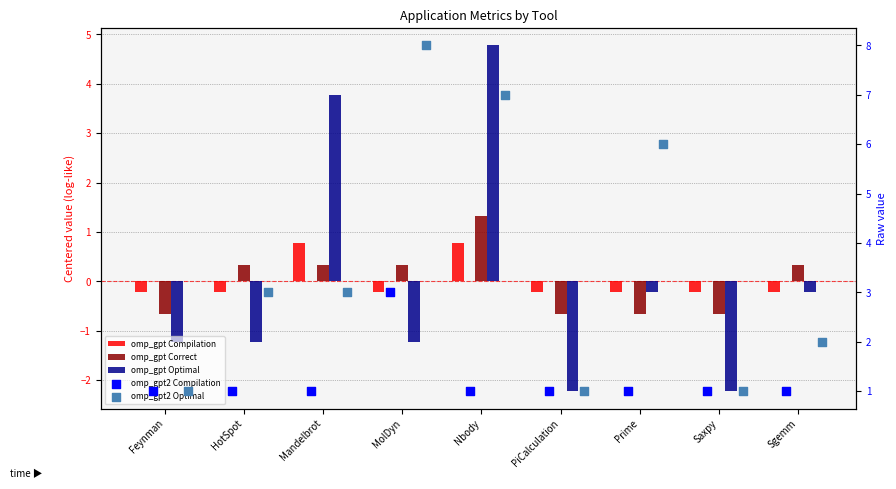

At how many categories does at least one series exceed 0?

9